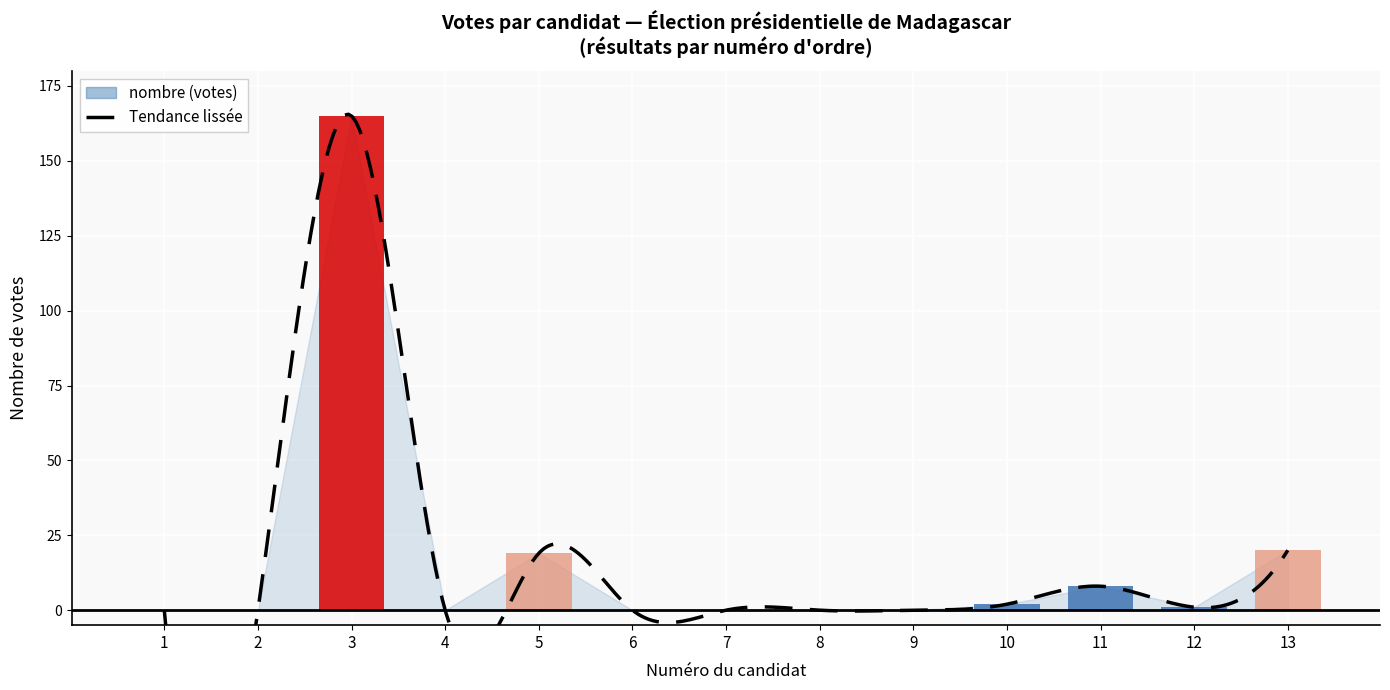

What is the value of the 11th bar from the left?

8